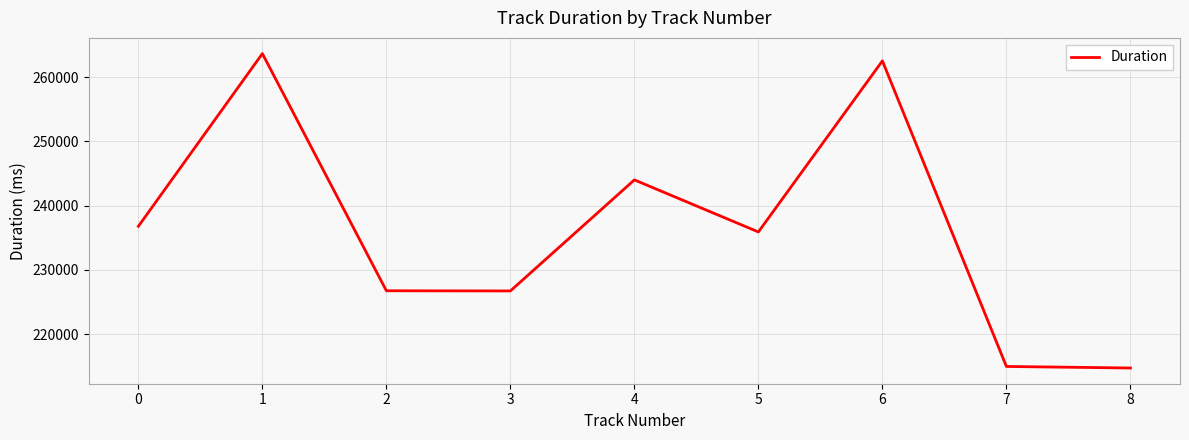

What is the smallest value displayed?

214706